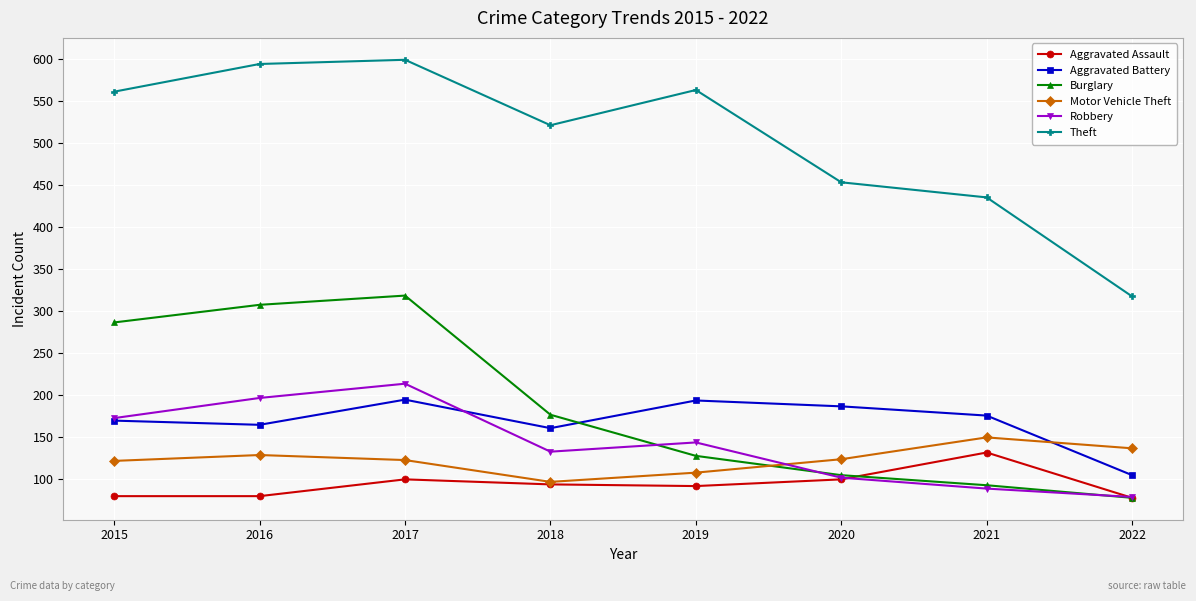

What is the value of the Theft point at the 7th from the left?

435